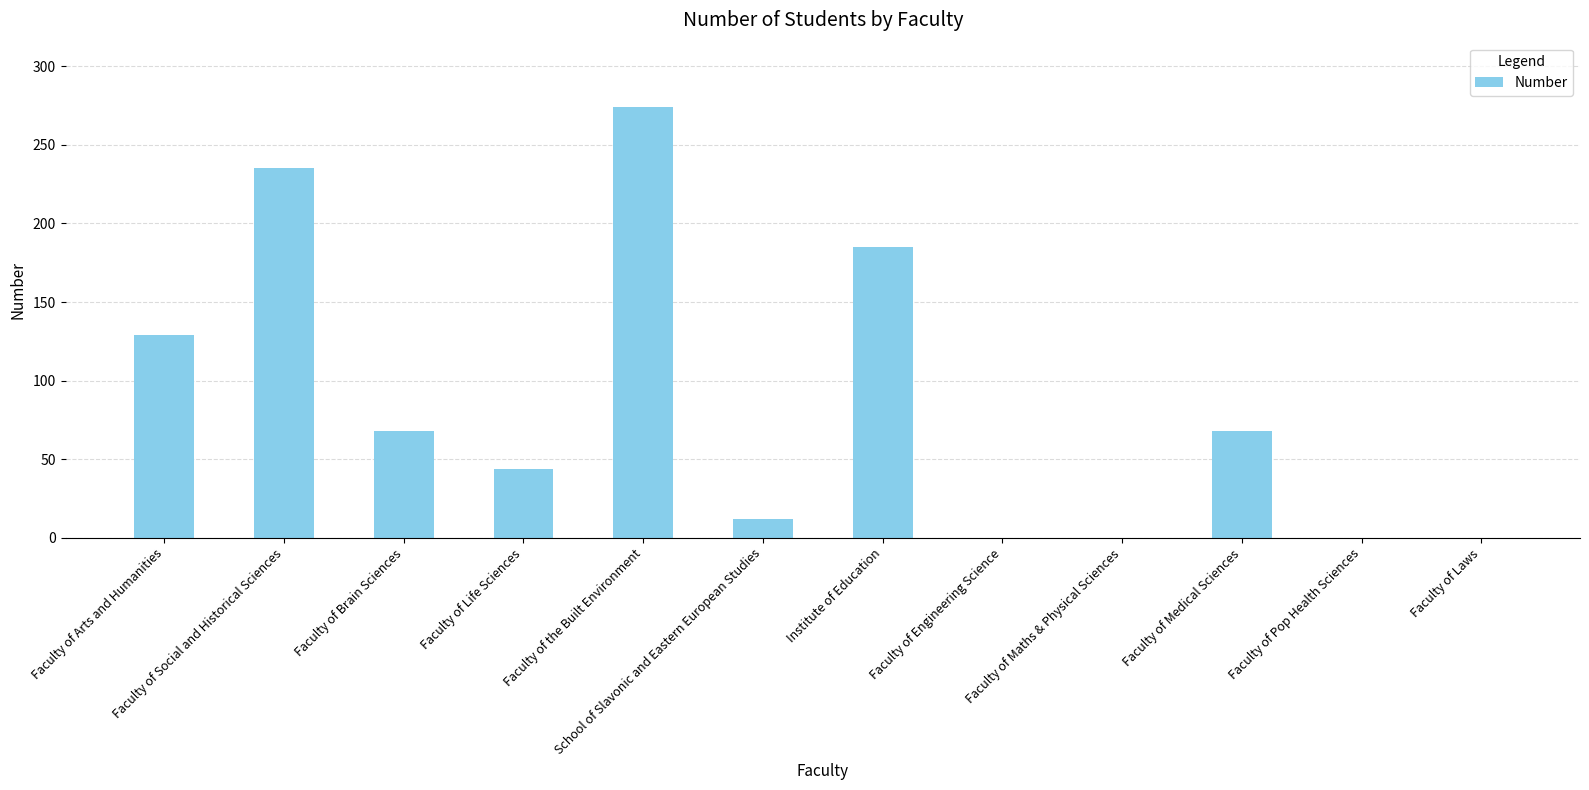

At which label does the data first exceed 68?

Faculty of Arts and Humanities